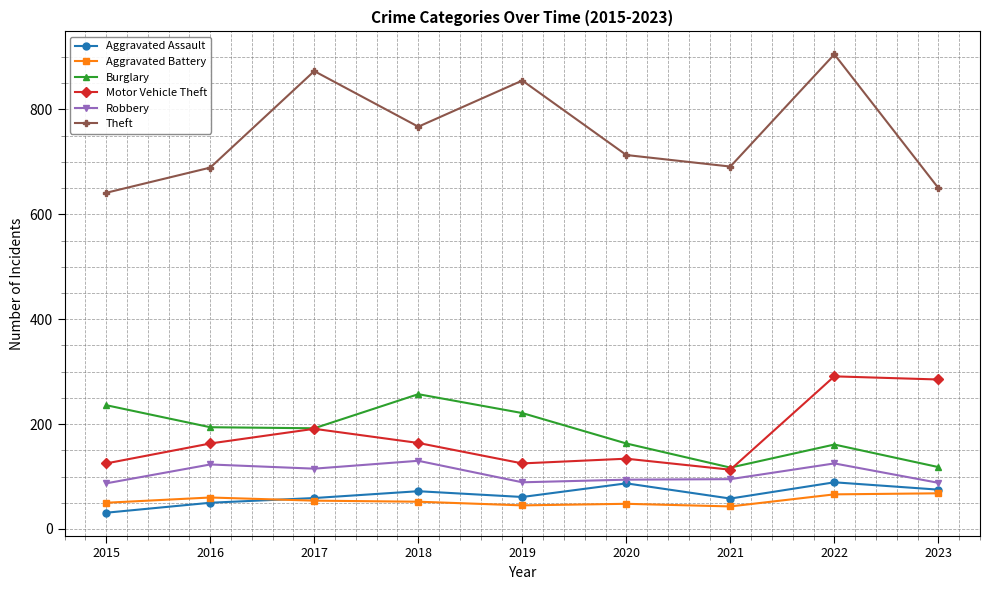

True or false: Motor Vehicle Theft has more than 0 points higher than both neighbors.

True